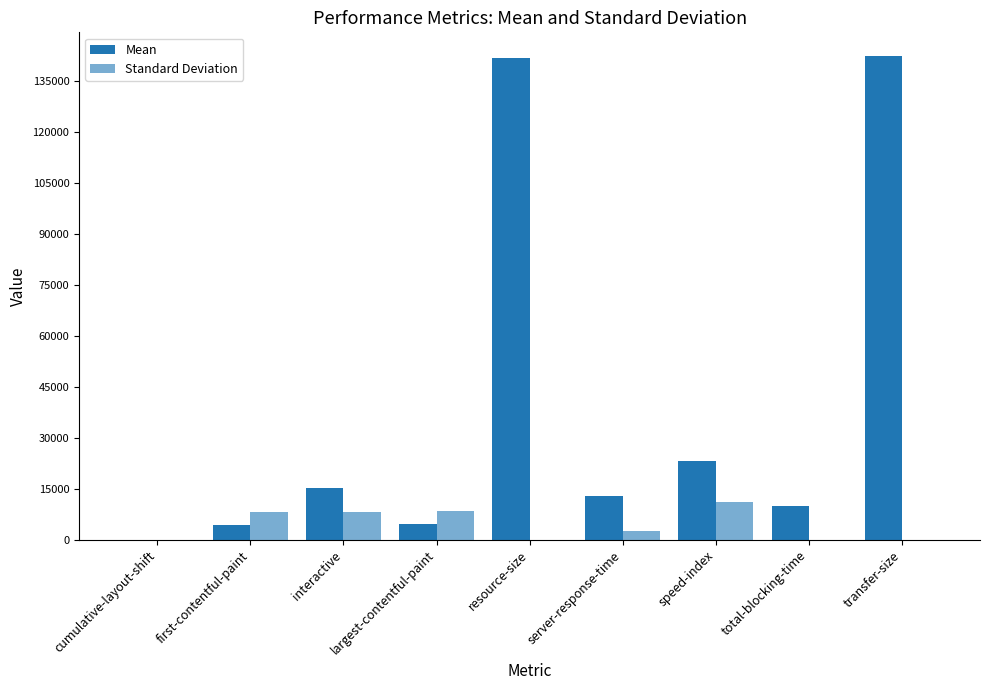

At how many categories does at least one series exceed 64240?

2